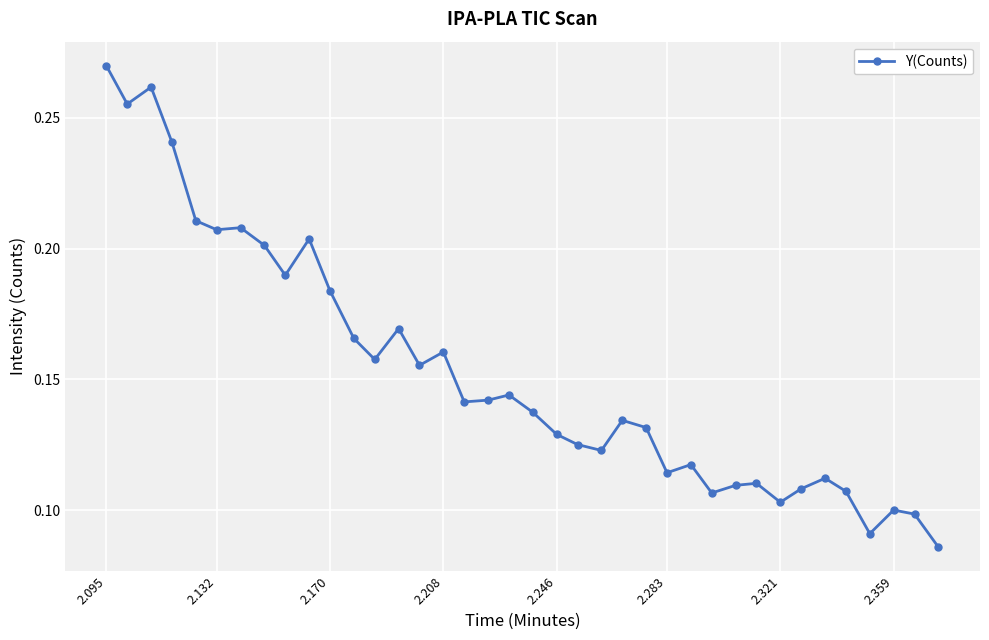

What is the sum of all values?

5.8